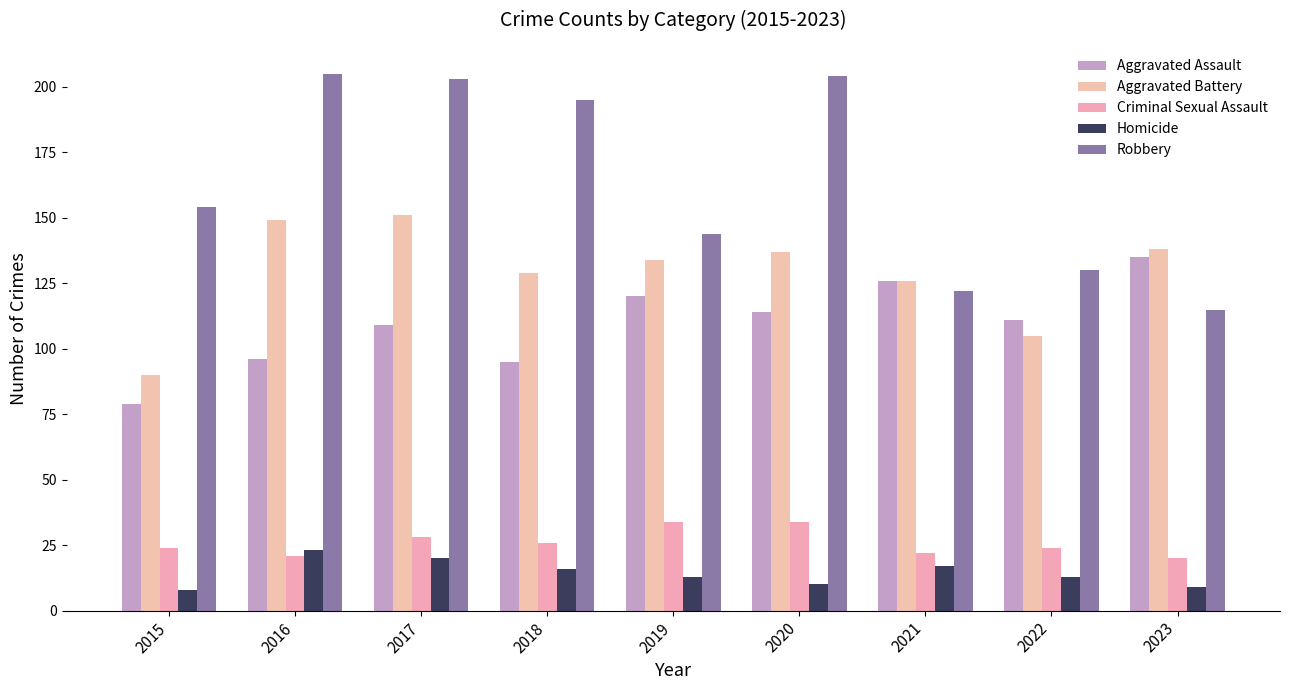

Rank the series by their maximum value, from lowest to highest.

Homicide, Criminal Sexual Assault, Aggravated Assault, Aggravated Battery, Robbery